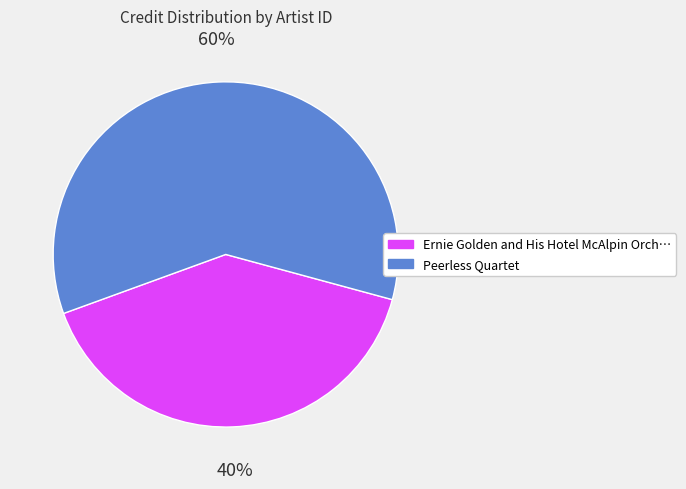

Combined, do Peerless Quartet and Ernie Golden and His Hotel McAlpin Orch… account for over 50%?

Yes